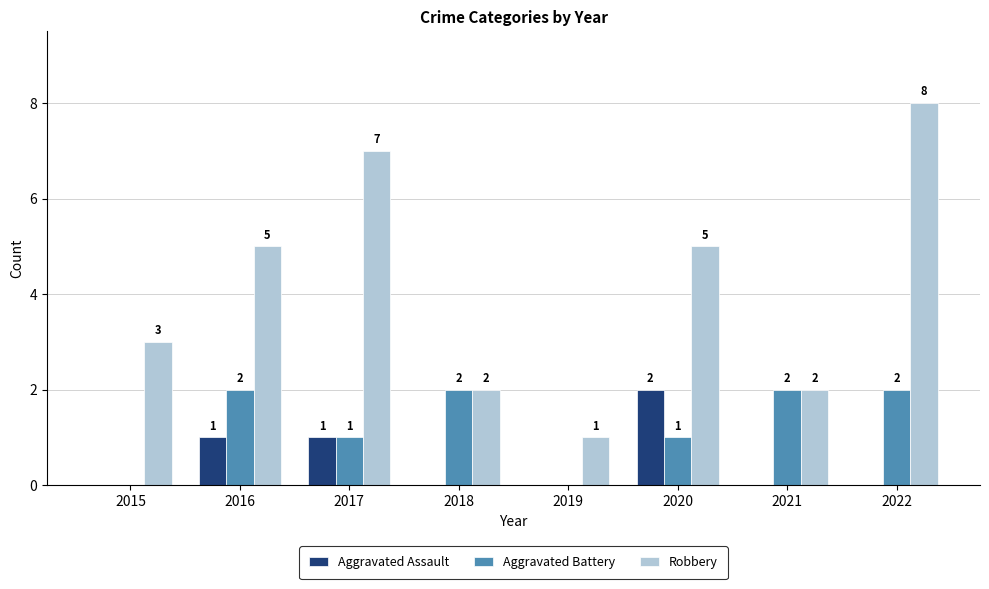

Reading right to left, what are all the values shown in this chart?

Aggravated Assault: 0	0	2	0	0	1	1	0
Aggravated Battery: 2	2	1	0	2	1	2	0
Robbery: 8	2	5	1	2	7	5	3